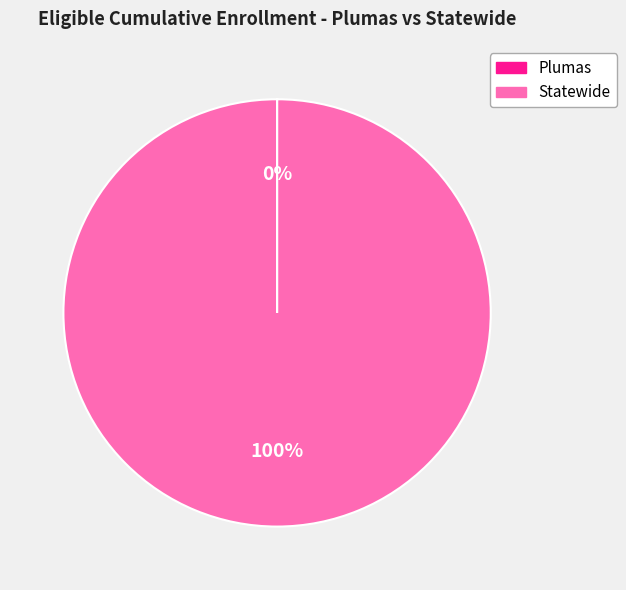

Which slice is the largest?

Statewide